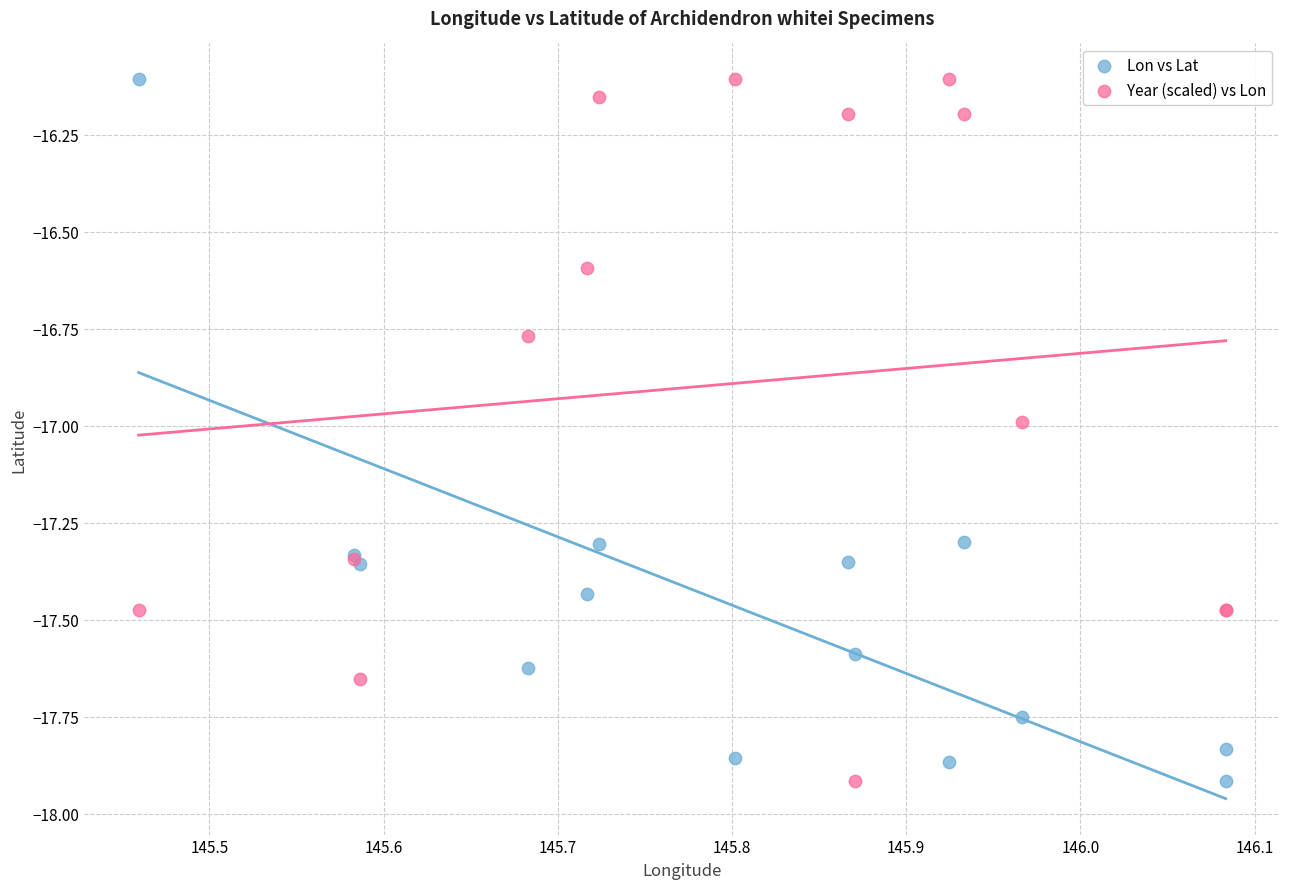

What are all the series names shown in the legend?

Lon vs Lat, Year (scaled) vs Lon